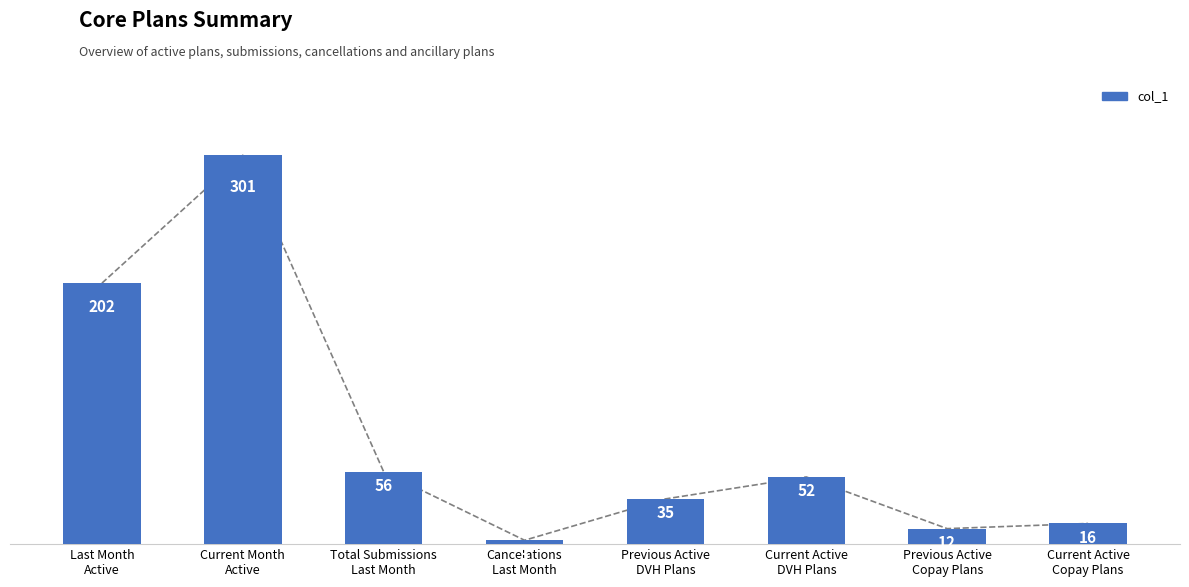

Rank the categories by value from highest to lowest.

Current Month
Active, Last Month
Active, Total Submissions
Last Month, Current Active
DVH Plans, Previous Active
DVH Plans, Current Active
Copay Plans, Previous Active
Copay Plans, Cancelations
Last Month